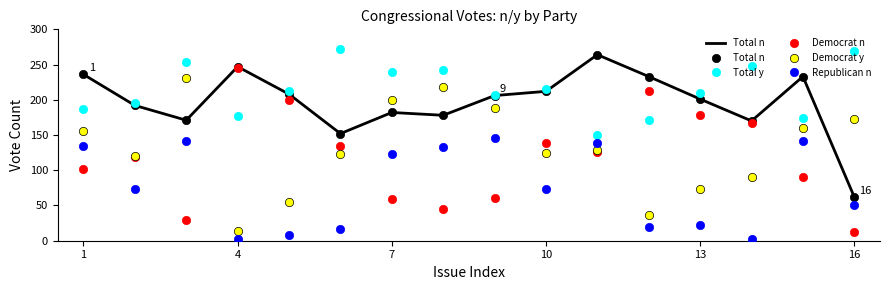

Which series ends up on top after the final intersection of Democrat y and Total n?

Democrat y